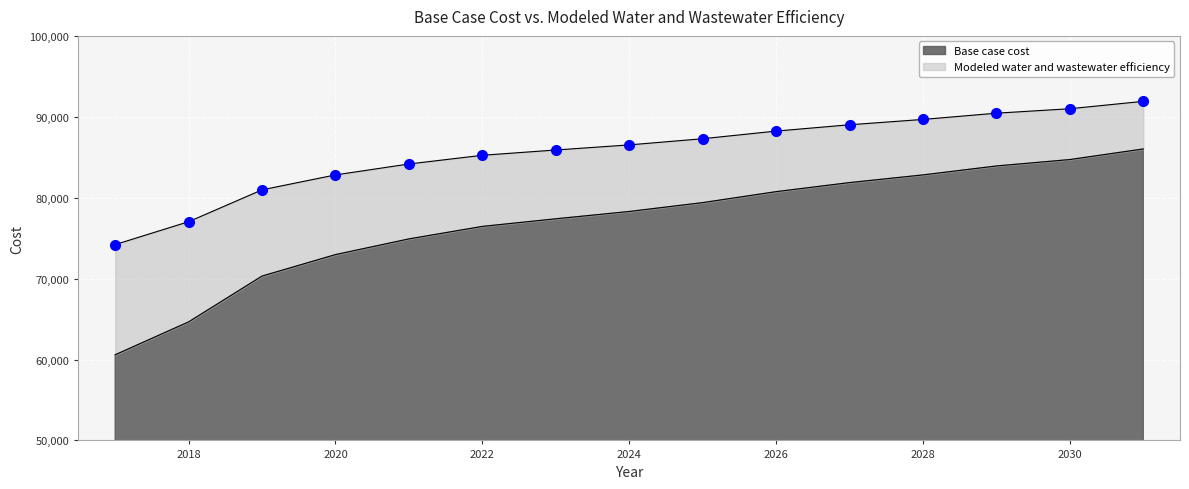

Rank the series at 2024 from highest to lowest value.

Modeled water and wastewater efficiency, Base case cost